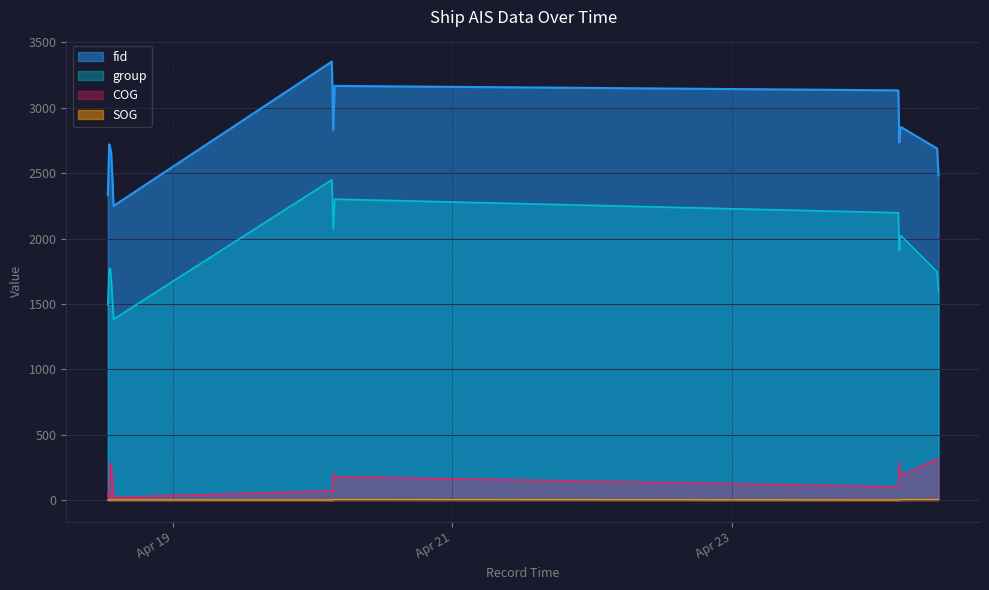

True or false: fid and SOG cross at least once.

False